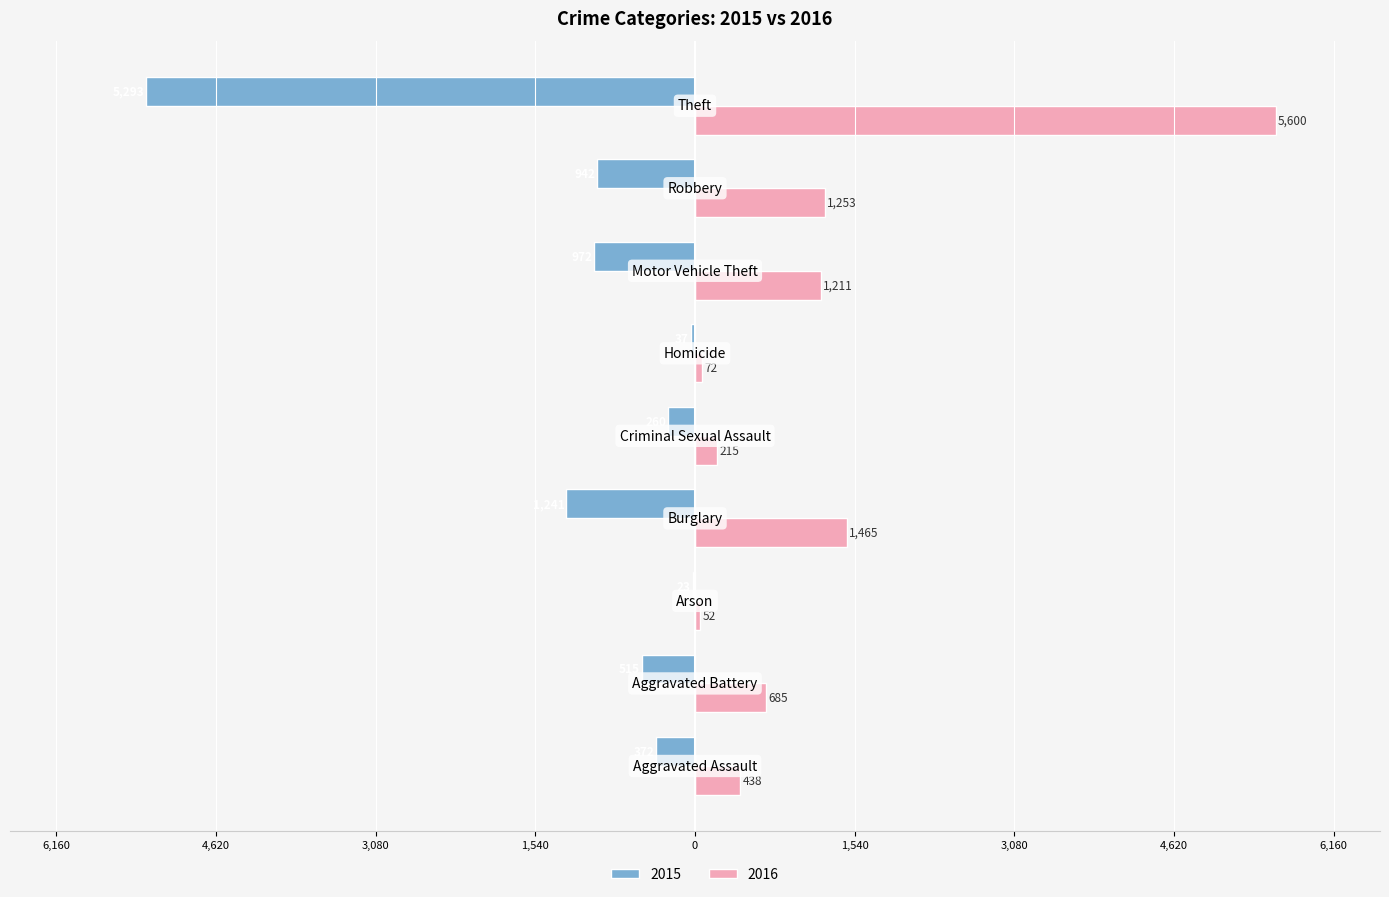

What is the value of the 2015 bar at the 7th from the left?

-972